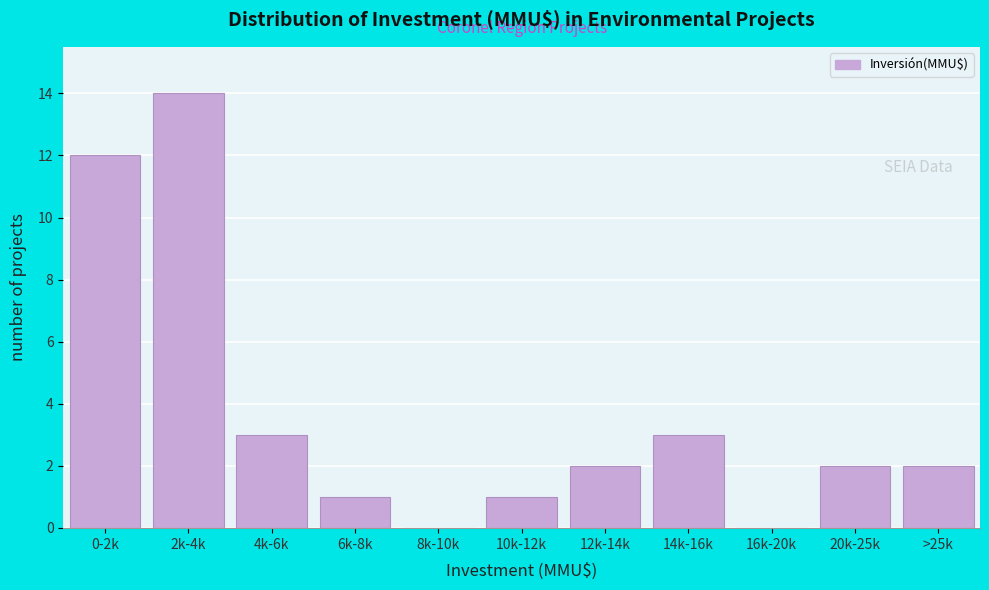

Reading right to left, transcribe all the data shown in this chart.

>25k=2	20k-25k=2	16k-20k=0	14k-16k=3	12k-14k=2	10k-12k=1	8k-10k=0	6k-8k=1	4k-6k=3	2k-4k=14	0-2k=12